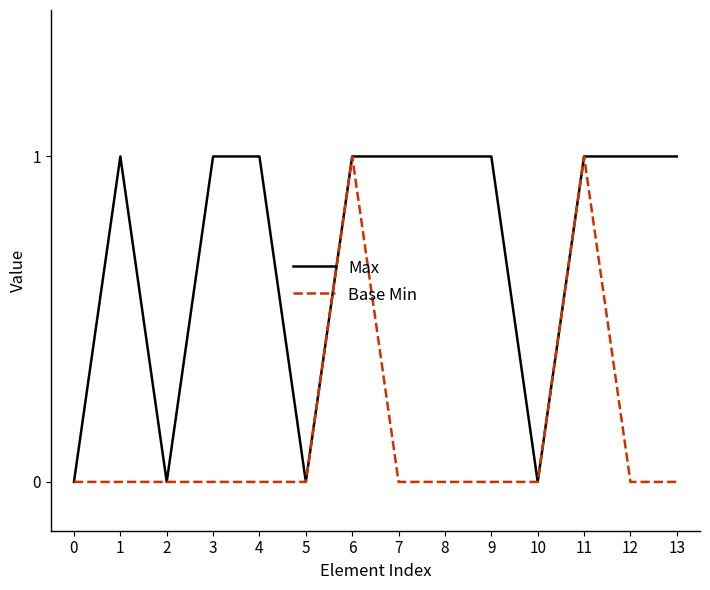

What is the highest value of the Max series?

1